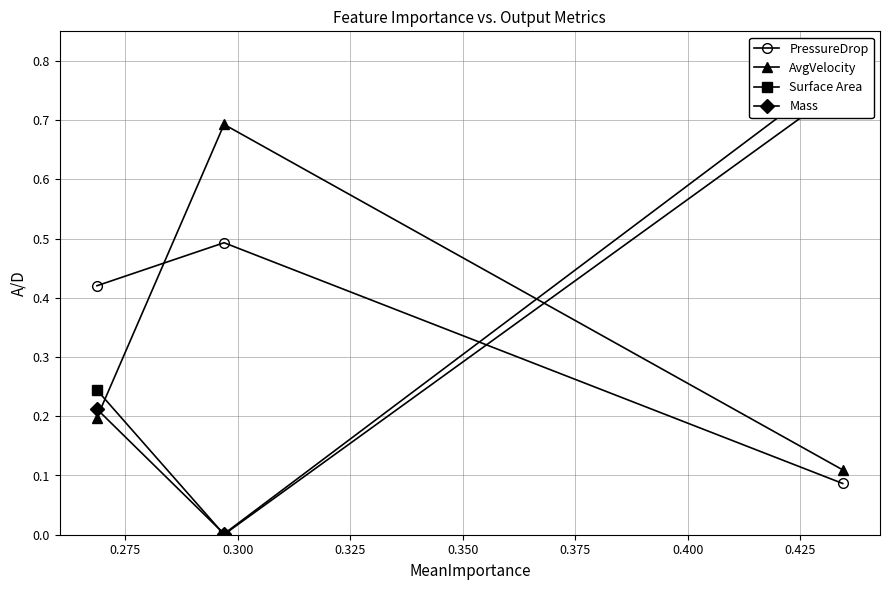

Which series has the largest total across all categories?

AvgVelocity